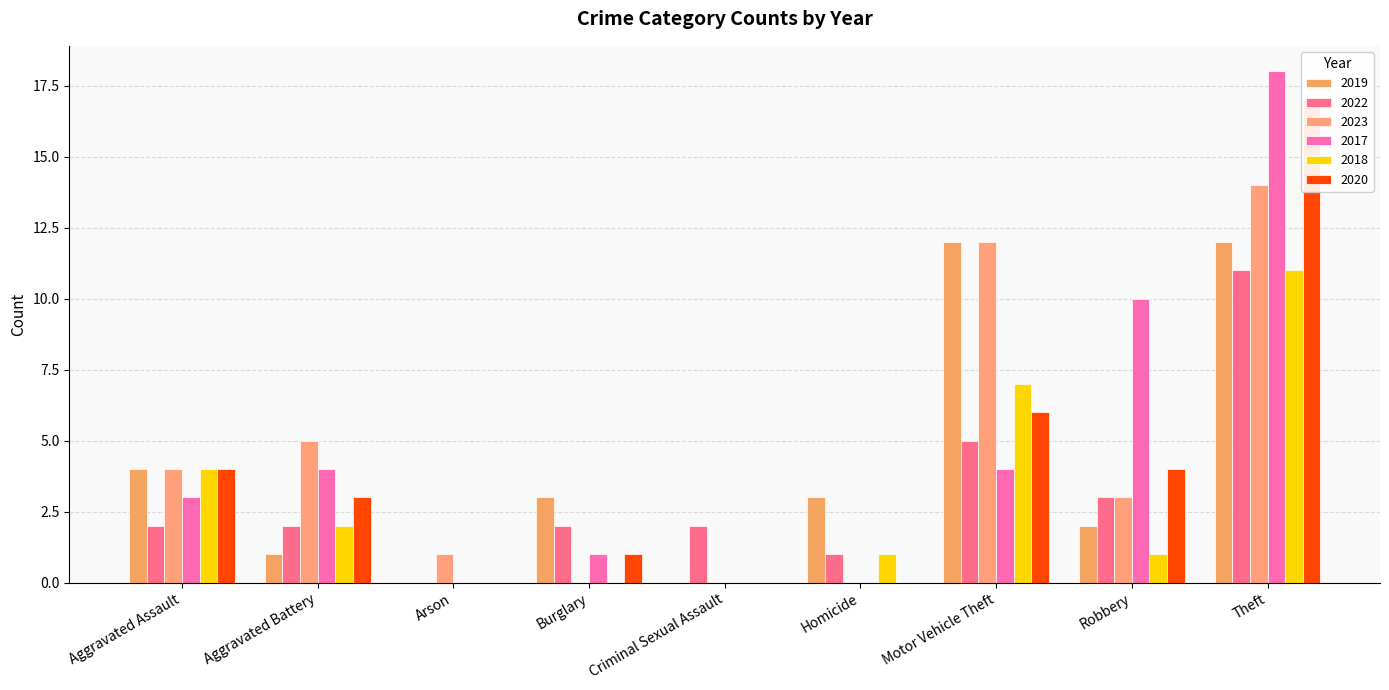

Reading left to right, extract all data points from this chart.

2019: 4	1	0	3	0	3	12	2	12
2022: 2	2	0	2	2	1	5	3	11
2023: 4	5	1	0	0	0	12	3	14
2017: 3	4	0	1	0	0	4	10	18
2018: 4	2	0	0	0	1	7	1	11
2020: 4	3	0	1	0	0	6	4	17